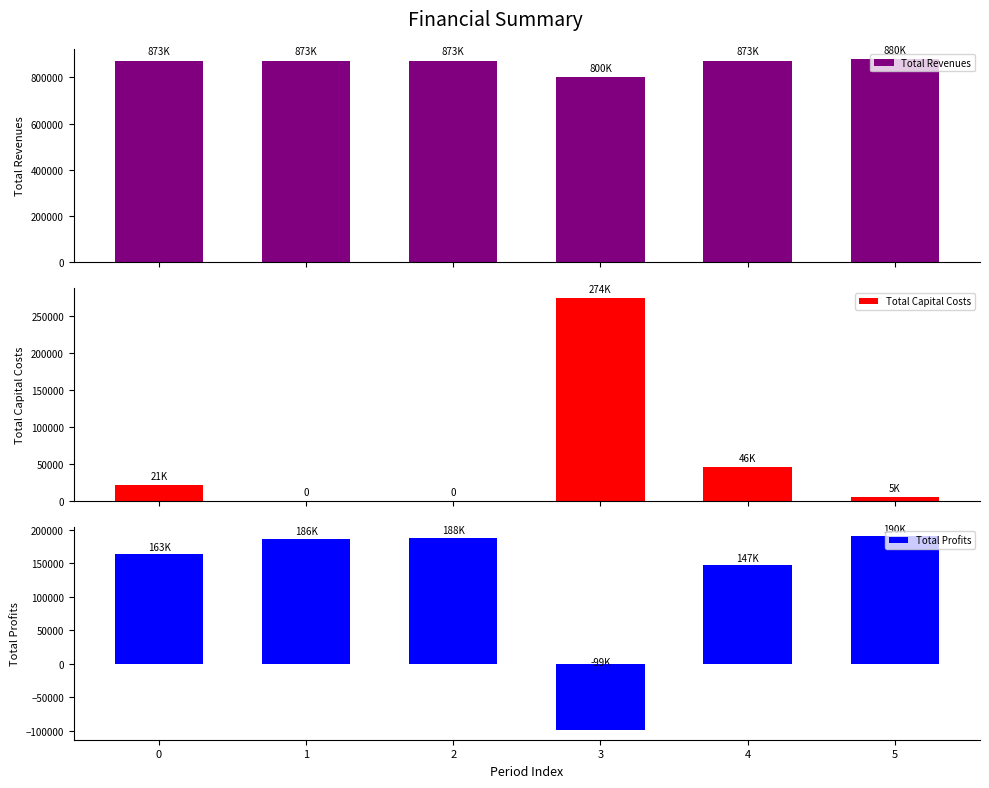

Reading right to left, what are all the values shown in this chart?

Total Revenues: 879788.6	873031.1	800204.1	873031.1	873031.1	873031.1
Total Capital Costs: 5408.0	45600.0	274400.0	0.0	0.0	20768.0
Total Profits: 189954.7	146577.1	-98511.2	188018.9	185944.0	163104.0